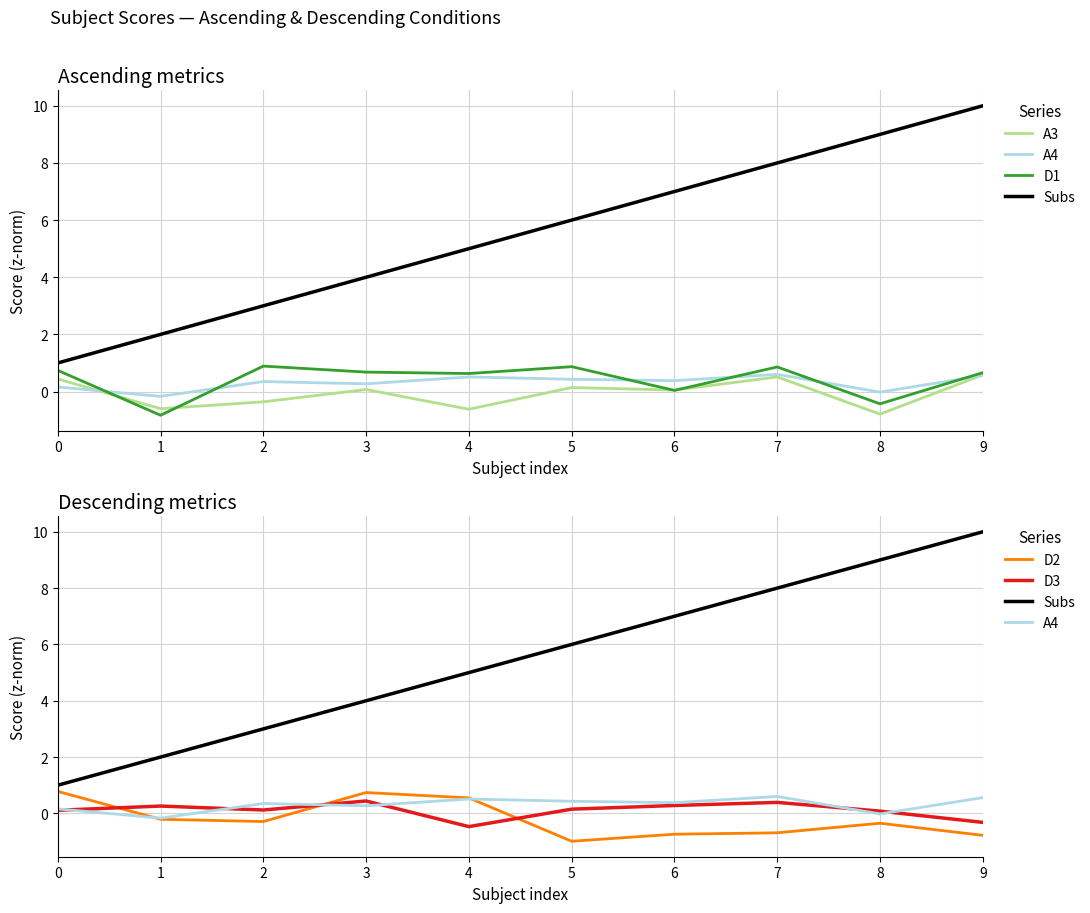

What is the value of the A4 point at the 5th from the left?

0.5